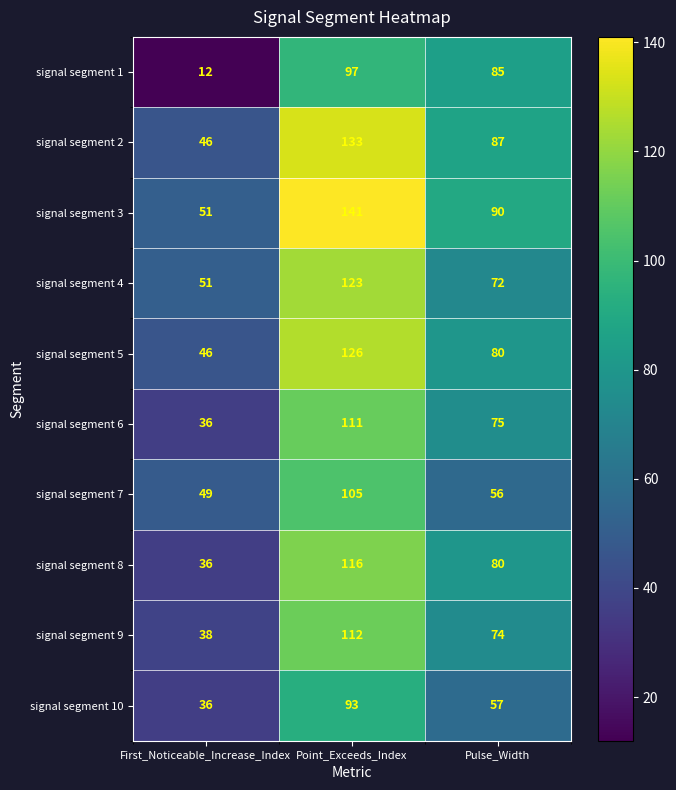

Which category has the highest value in the signal segment 7 series?

Point_Exceeds_Index